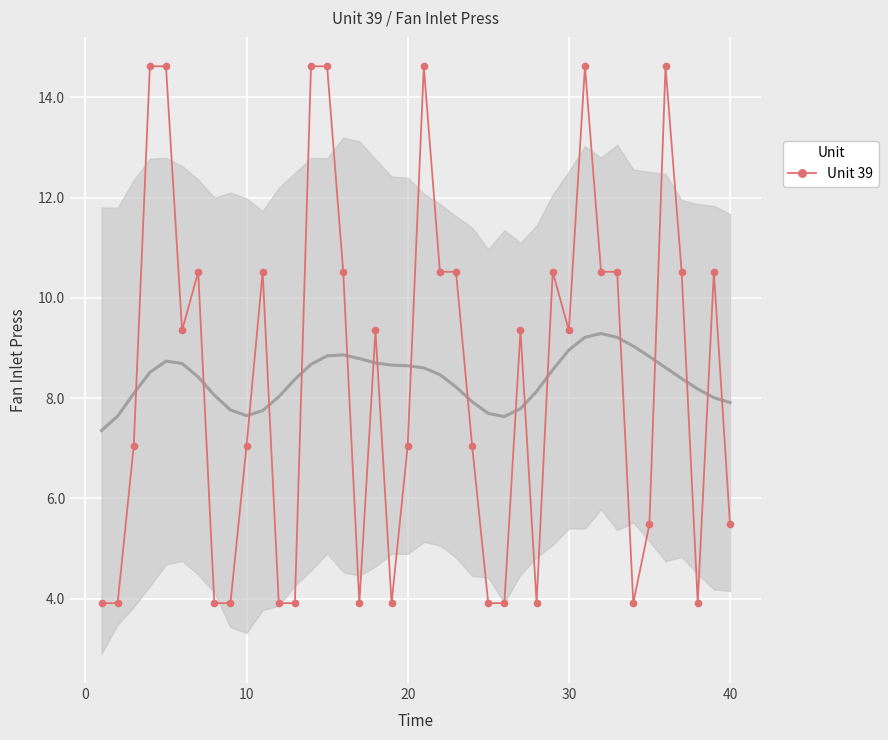

What is the maximum value for Unit 39?

14.6